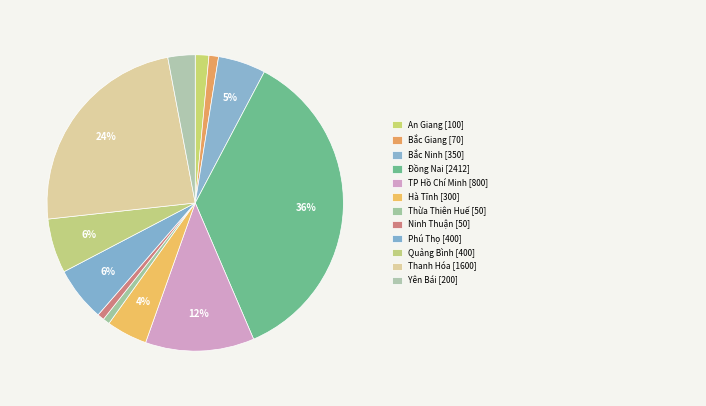

How many slices are in this pie chart?

12